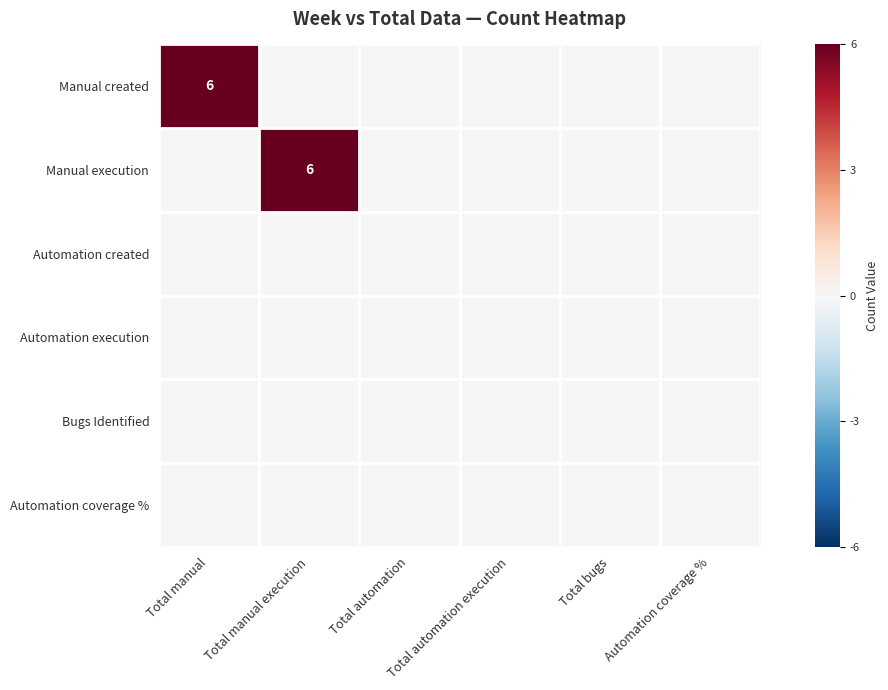

True or false: Automation created has a value of 0 at Total bugs.

True